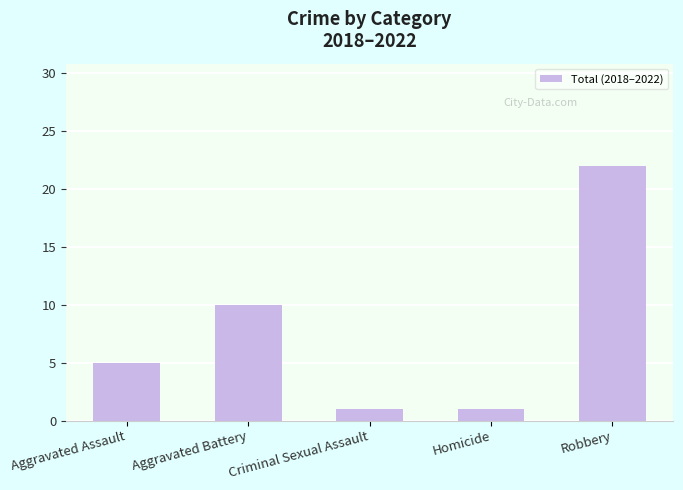

Is it true that the value at Aggravated Assault is 9?

False